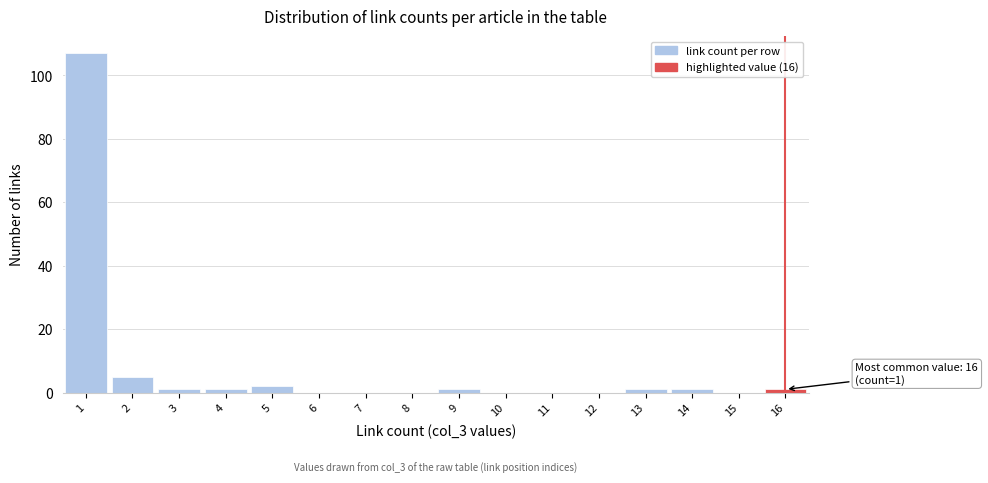

Which range on the x-axis has the tallest bar?

0.5 to 1.5